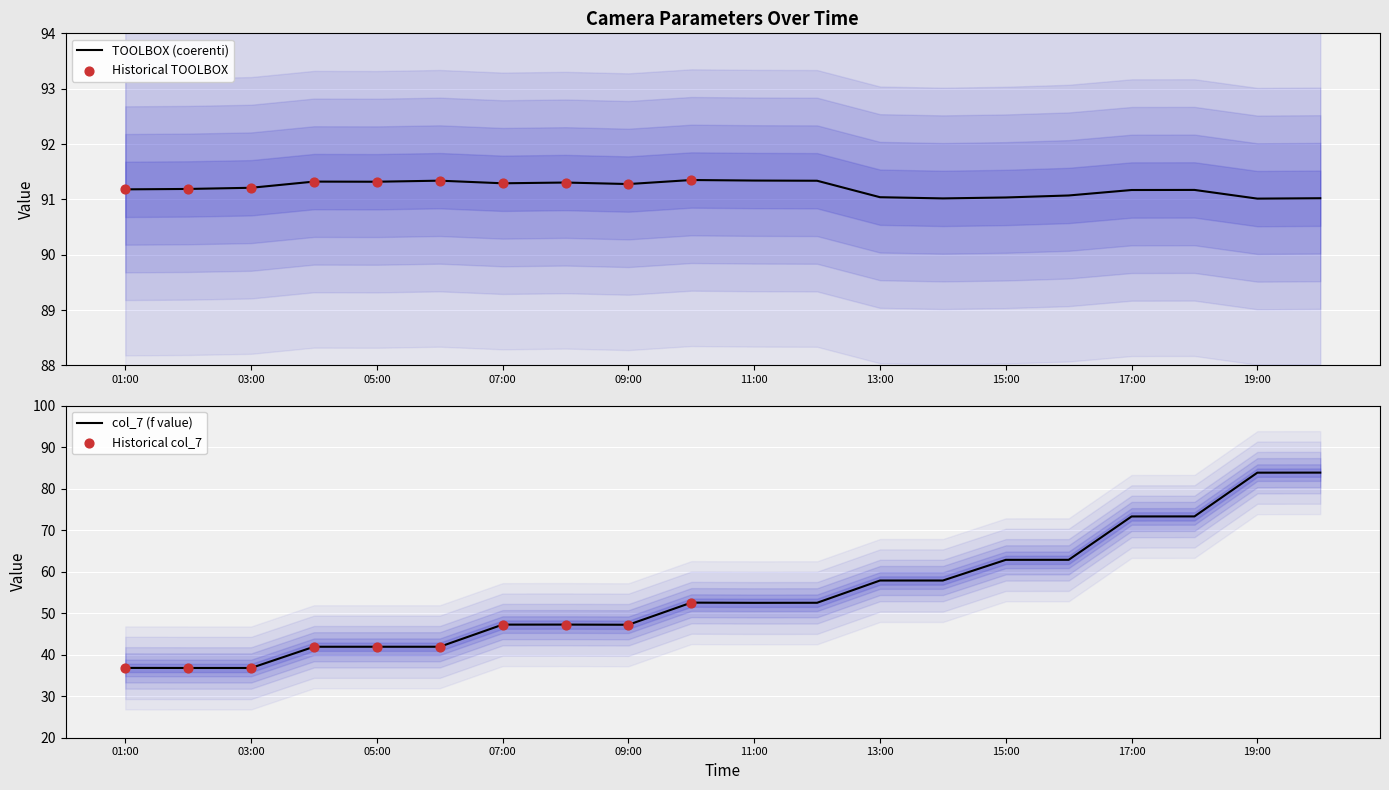

What is the total value across all series at 03:00?

128.0